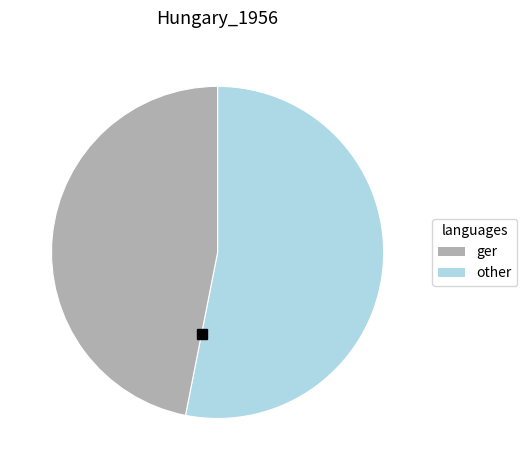

Is there a majority slice in this chart?

Yes